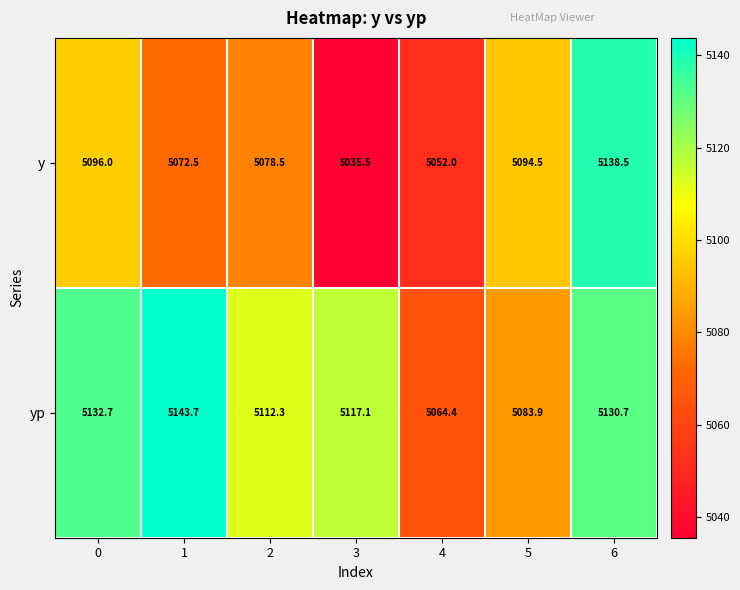

Is the value of yp at 5 greater than the value of y at 4?

Yes